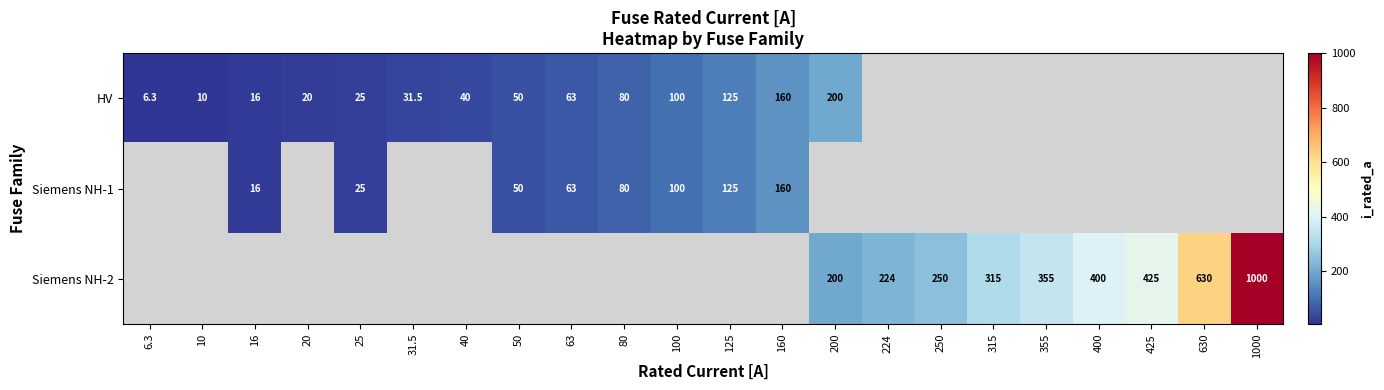

Is the value of Siemens NH-2 at 630 greater than the value of HV at 200?

Yes